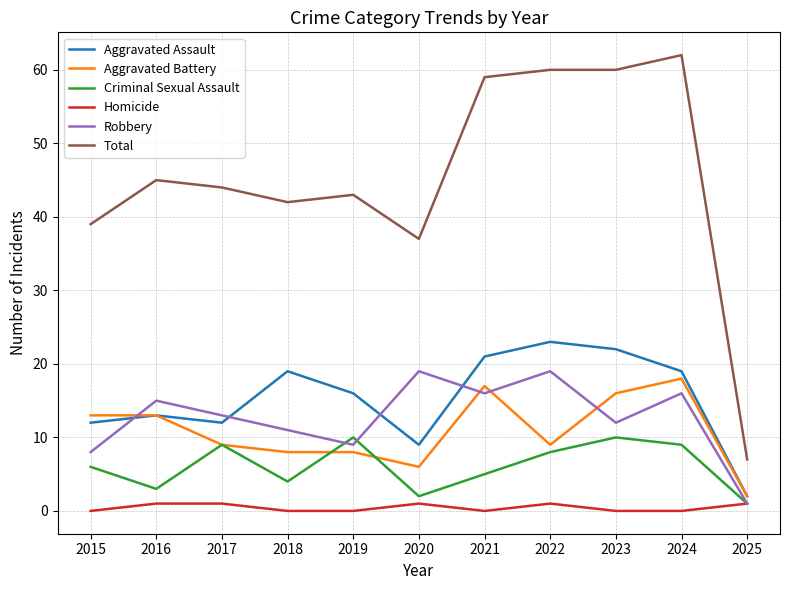

At which label is Total closest to 34?

2020